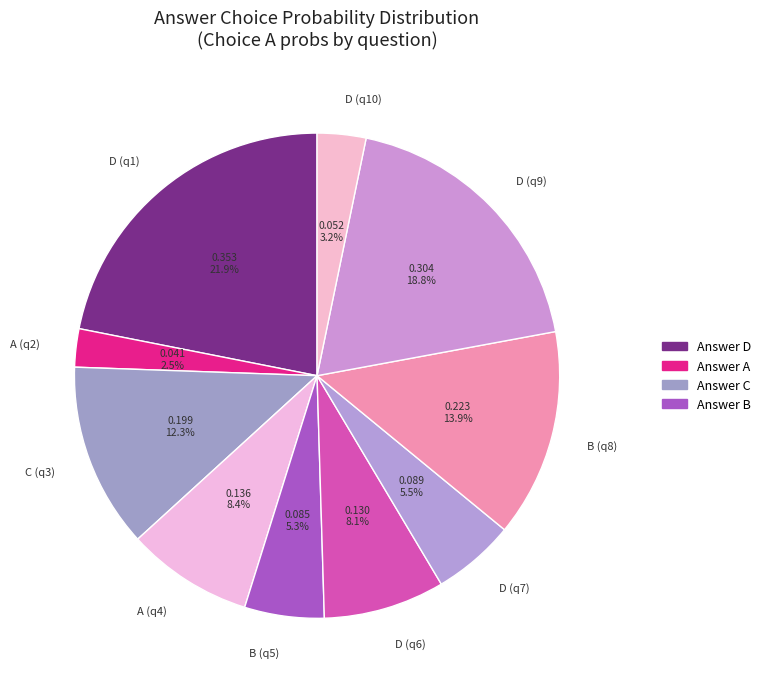

What is the total percentage of D (q7) and D (q10)?

8.7%